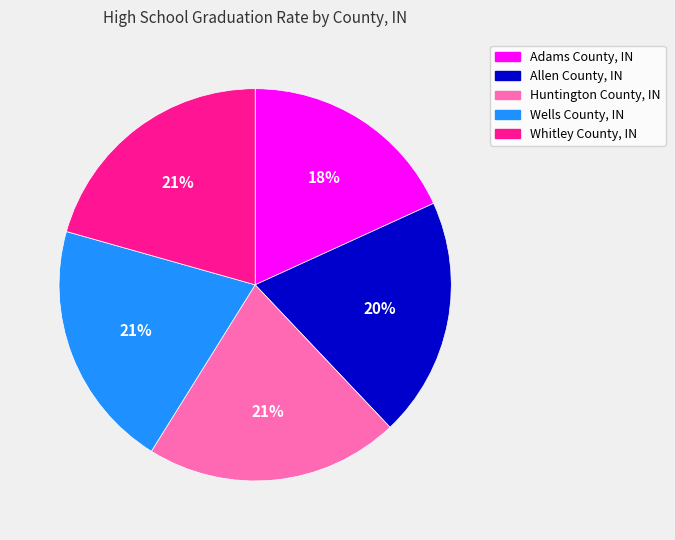

Which category has the smallest portion of the pie?

Adams County, IN